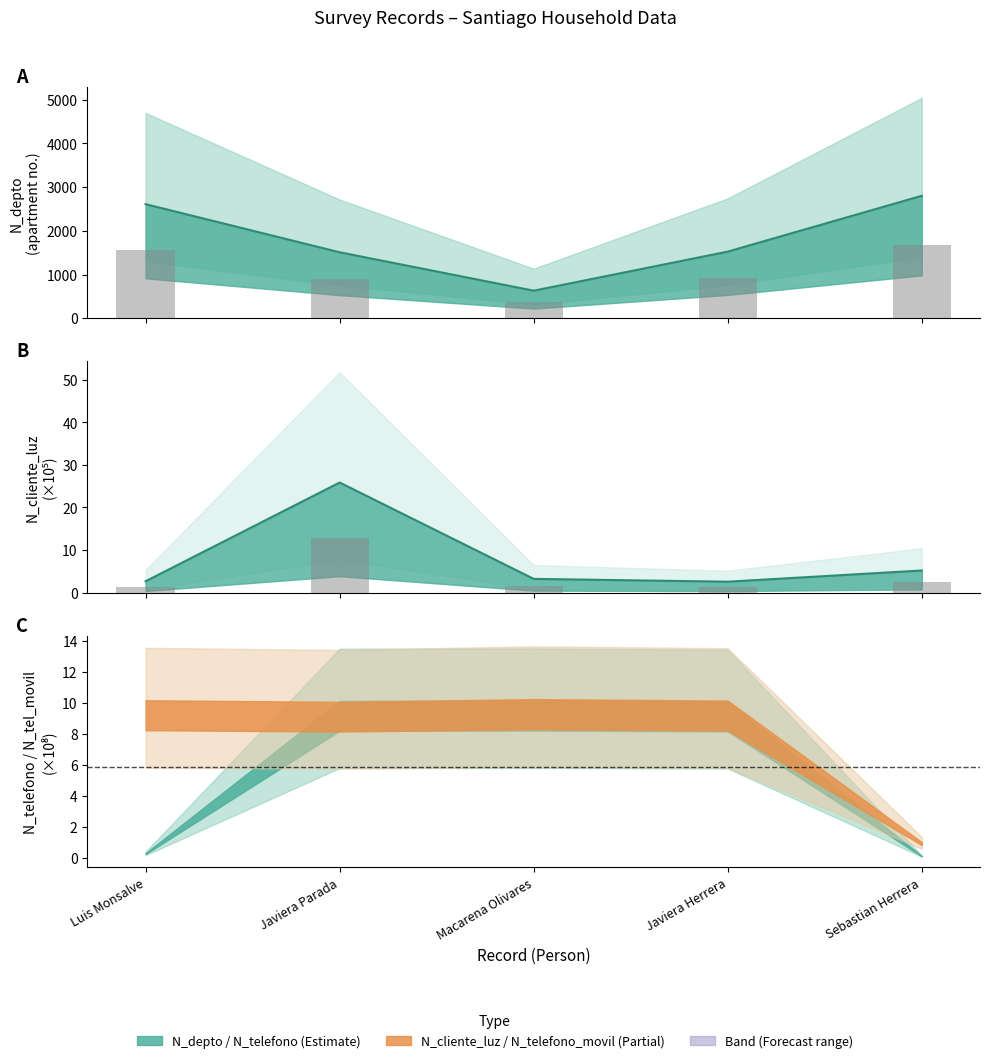

Is it true that N_depto bar equals 275.7 at Javiera Parada?

False